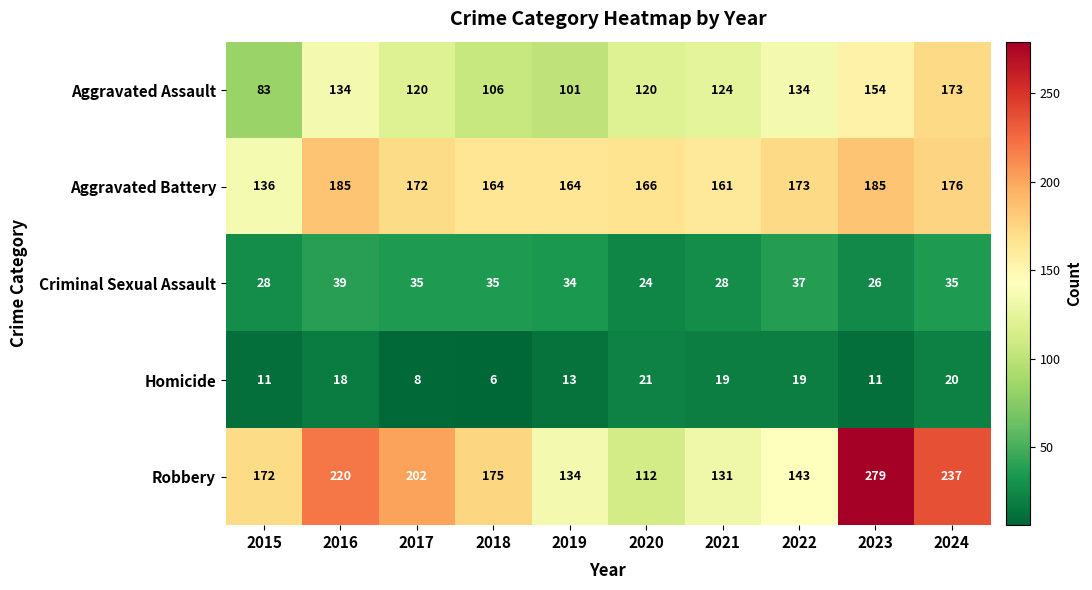

What is the average value of the Aggravated Assault series?

125